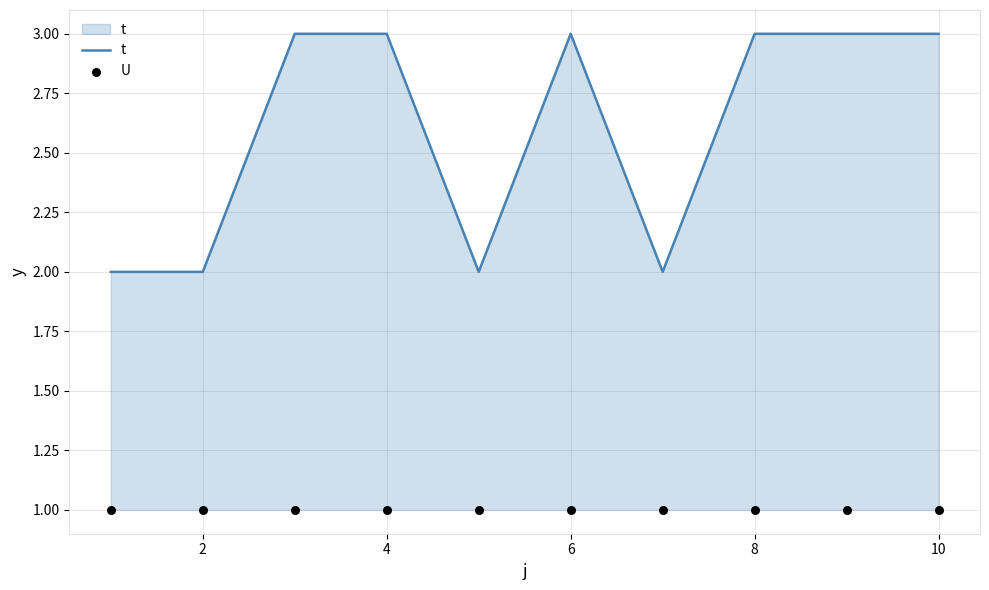

Which series has the widest spread of Y values?

t